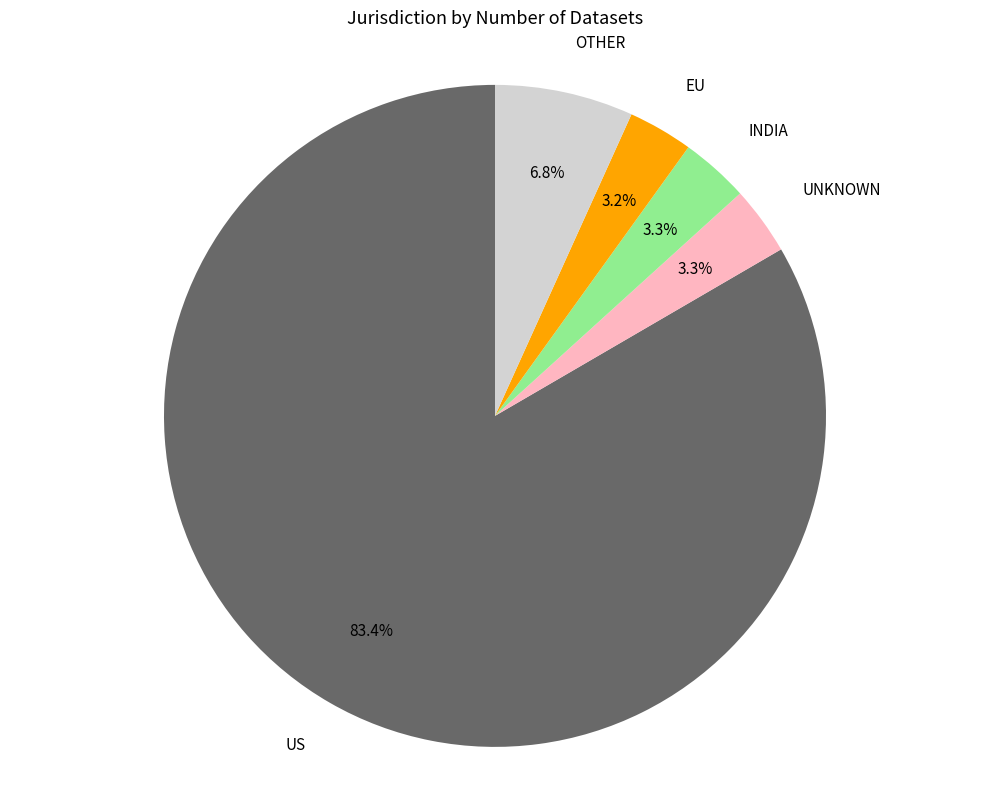

To the nearest percent, what is the average slice percentage?

20%